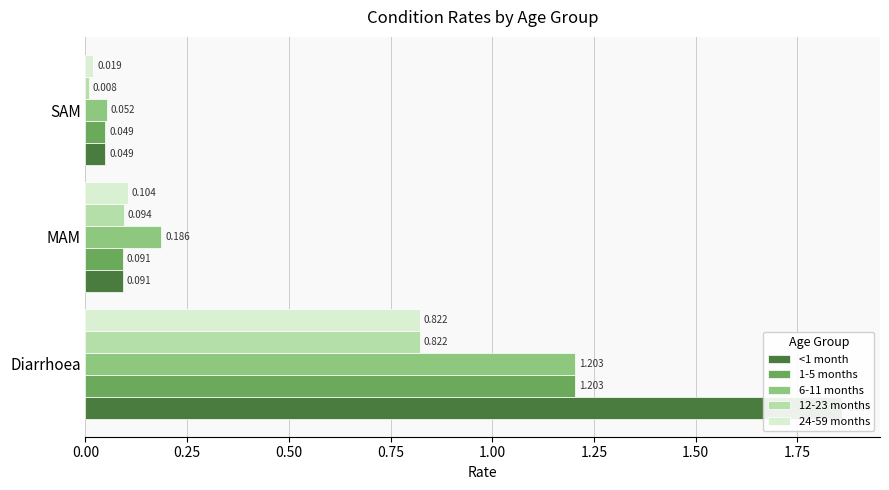

What is the difference between the second highest and minimum values in the 12-23 months series?

0.1